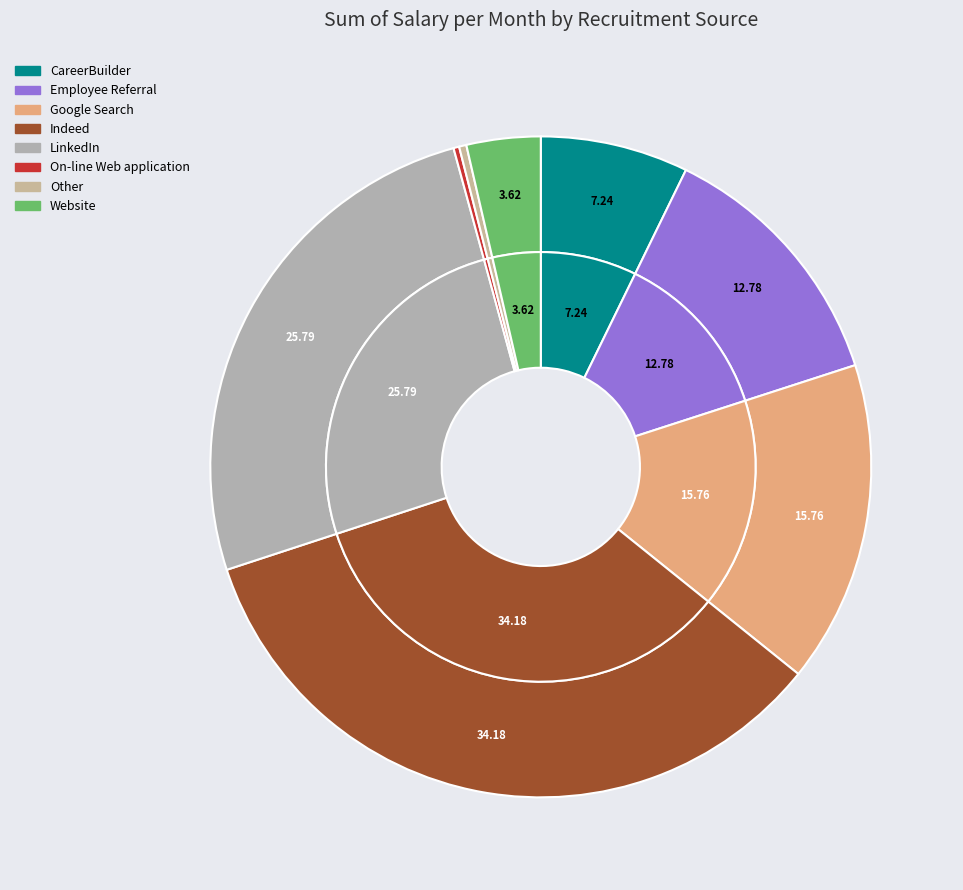

What percentage is the Google Search slice, to the nearest percent?

16%